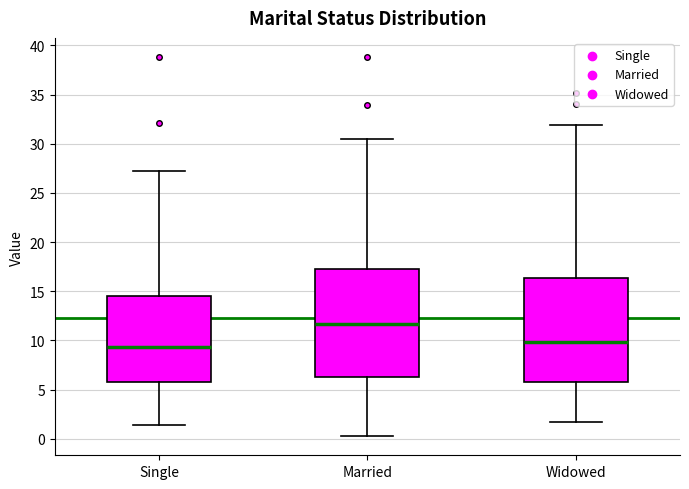

Where does the lower whisker of the box for Widowed end on the y-axis? The values are not printed on the chart, so give them approximately, as read against the axis.

1.5